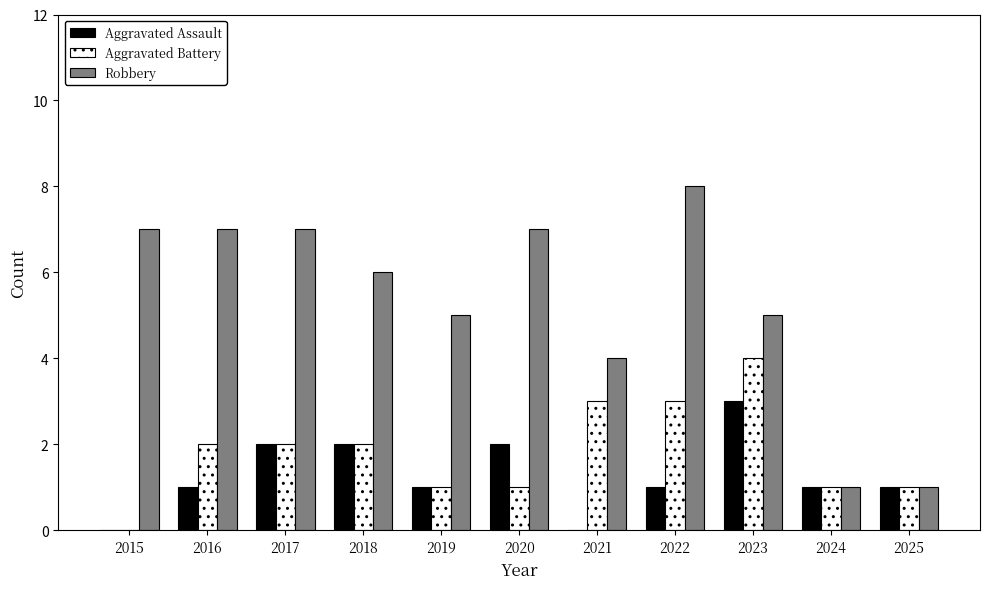

At which label does Aggravated Battery reach its peak?

2023